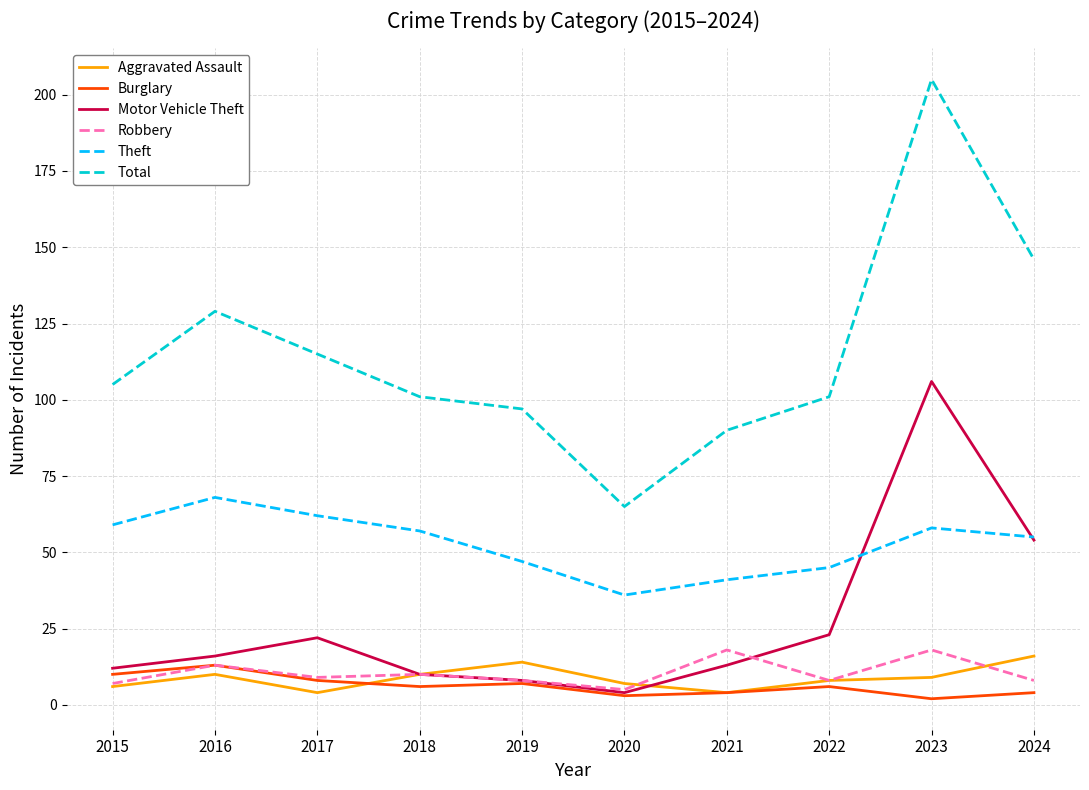

Is the value of Aggravated Assault at 2023 greater than the value of Motor Vehicle Theft at 2017?

No